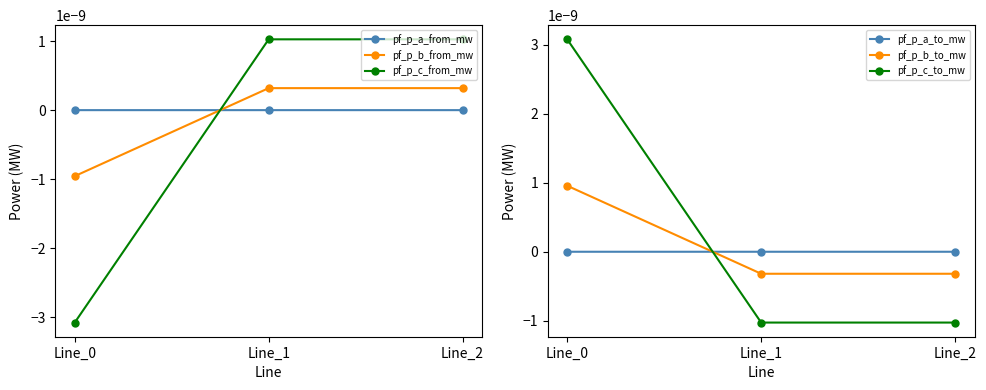

Between Line_1 and Line_2, which series saw the biggest shift?

pf_p_a_from_mw